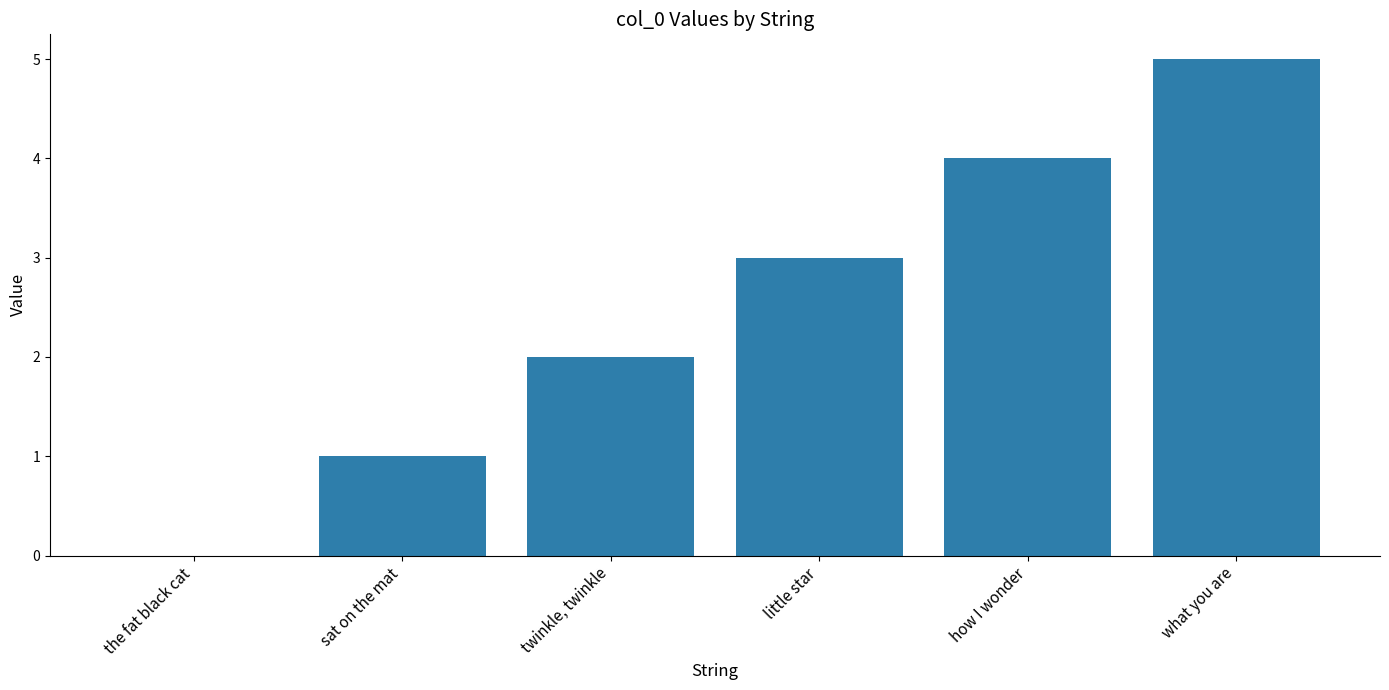

What value does the data have at how I wonder?

4